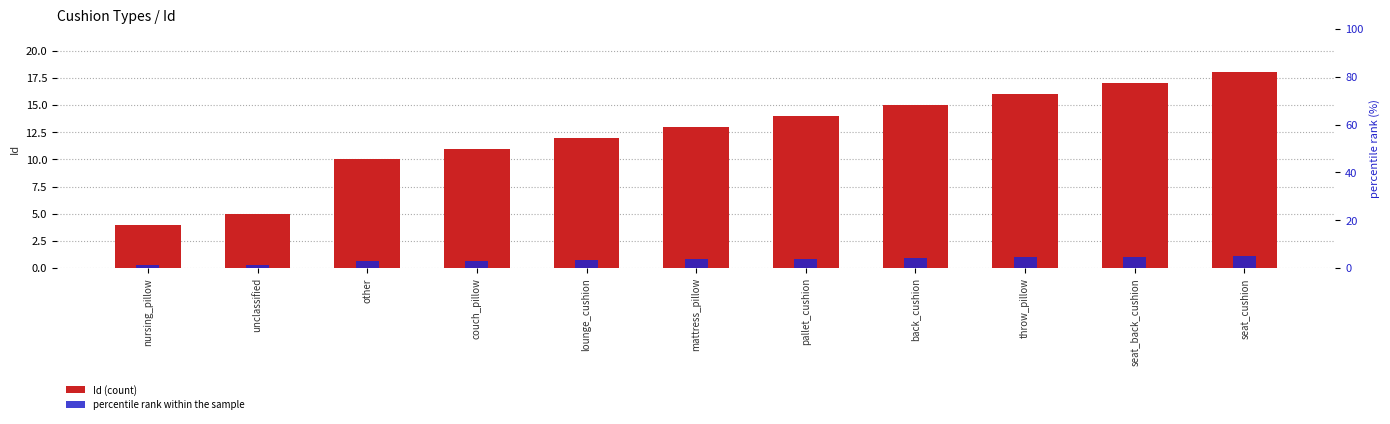

The Id (count) series shows 16.7 at other. True or false?

False